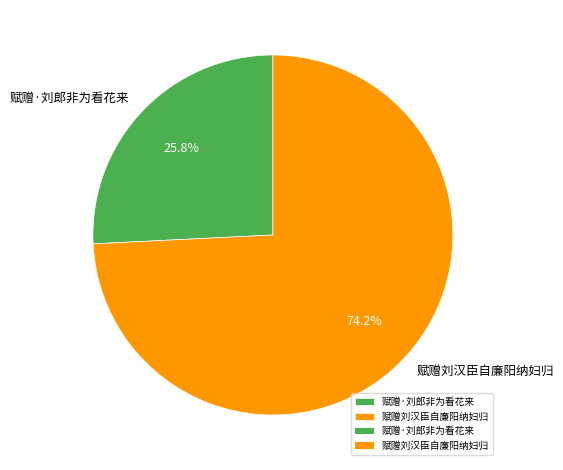

What is the ratio of the value at 赋赠刘汉臣自廉阳纳妇归 to the value at 赋赠·刘郎非为看花来?

2.9